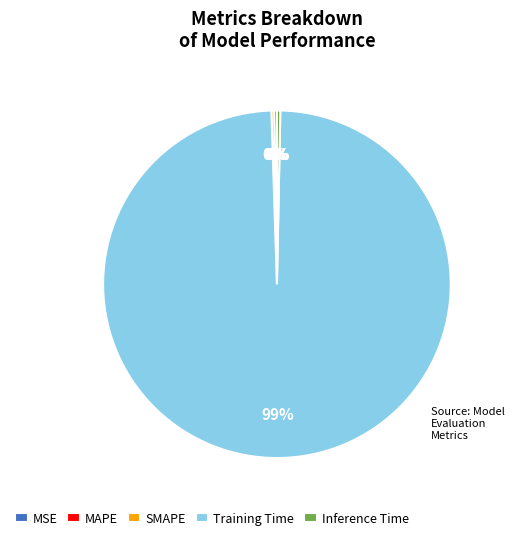

To the nearest percent, what is the average slice percentage?

20%